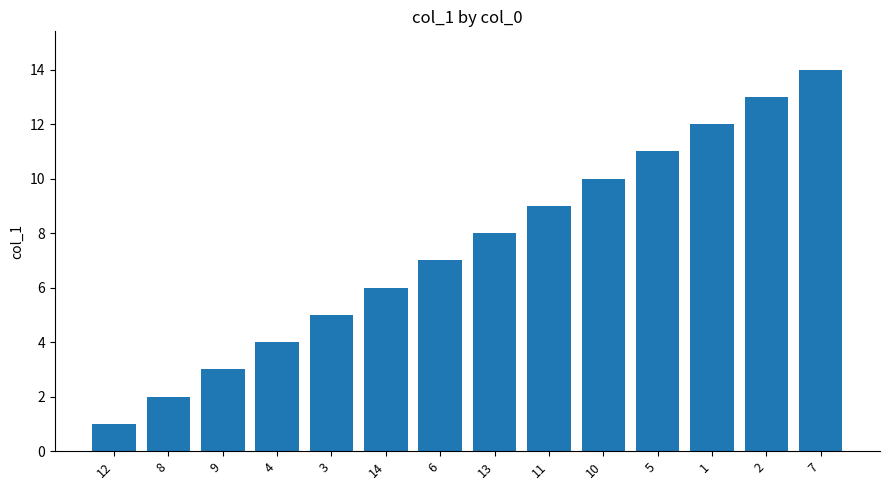

Reading left to right, list all the values displayed in this chart.

1	2	3	4	5	6	7	8	9	10	11	12	13	14